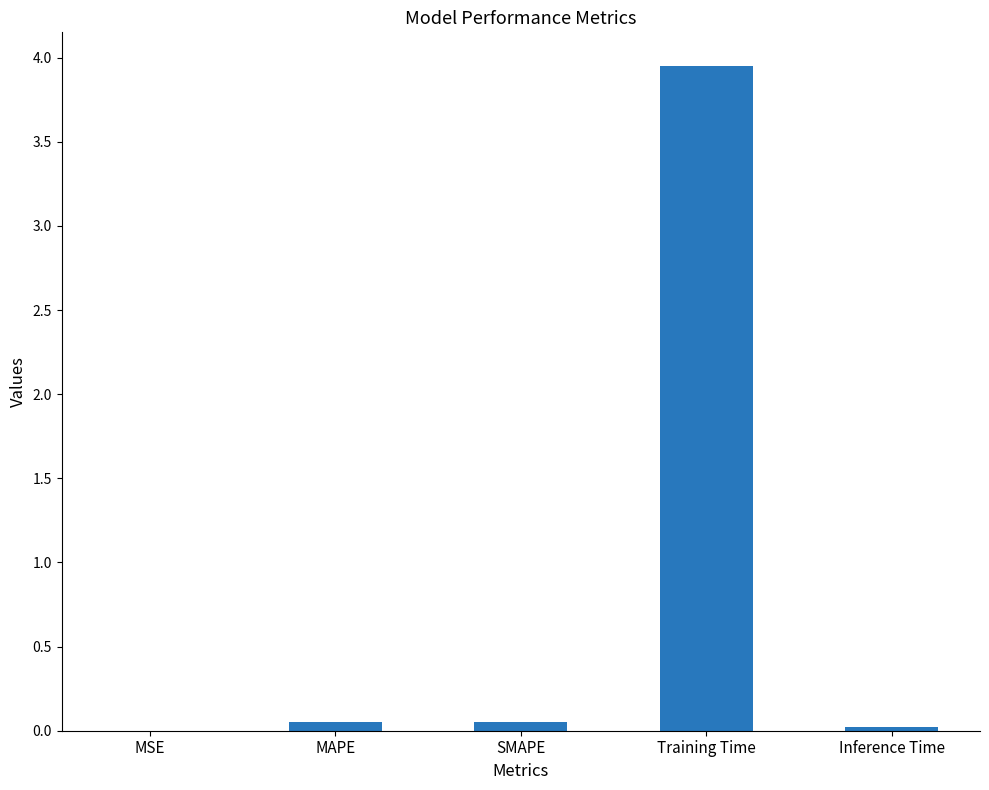

Which has a higher value, Training Time or Inference Time?

Training Time